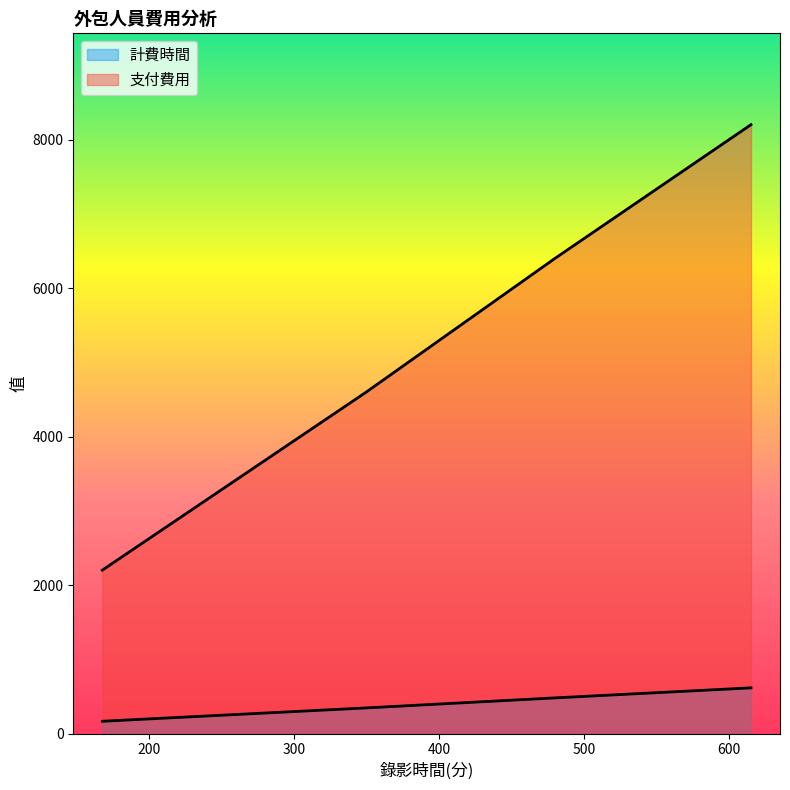

True or false: 計費時間 has a value of 71 at 168.

False